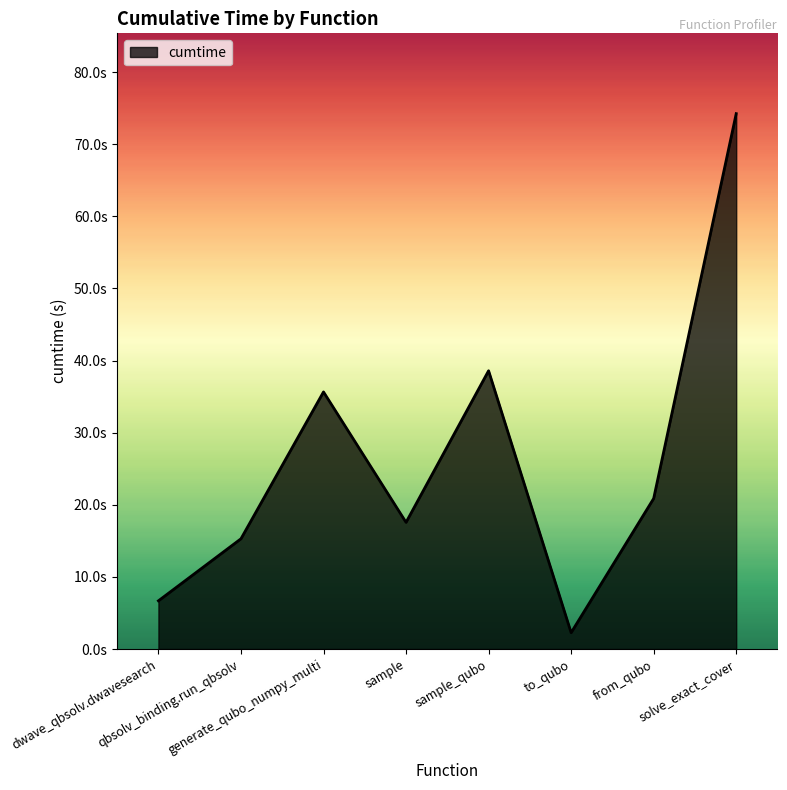

Which has a higher value, dwave_qbsolv.dwavesearch or to_qubo?

dwave_qbsolv.dwavesearch